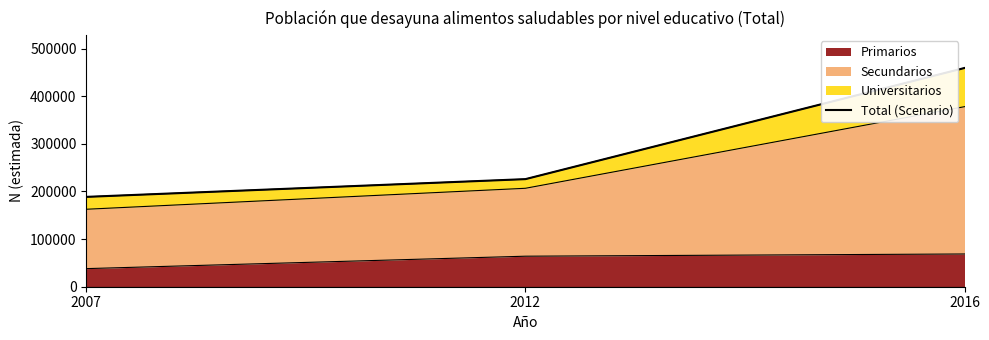

What is the sum of all values?

873790